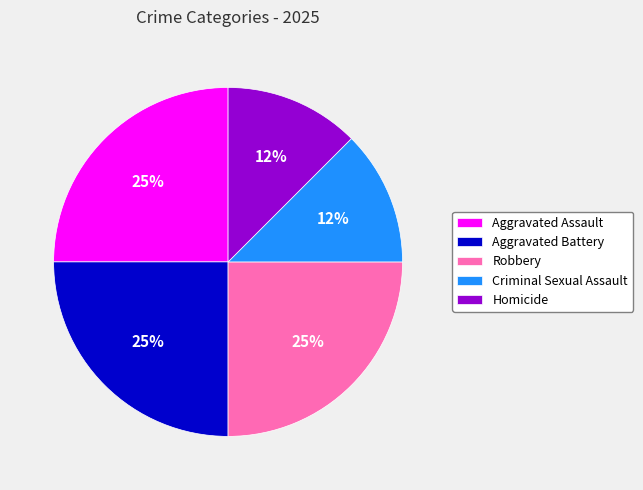

Does any single category account for the majority?

No